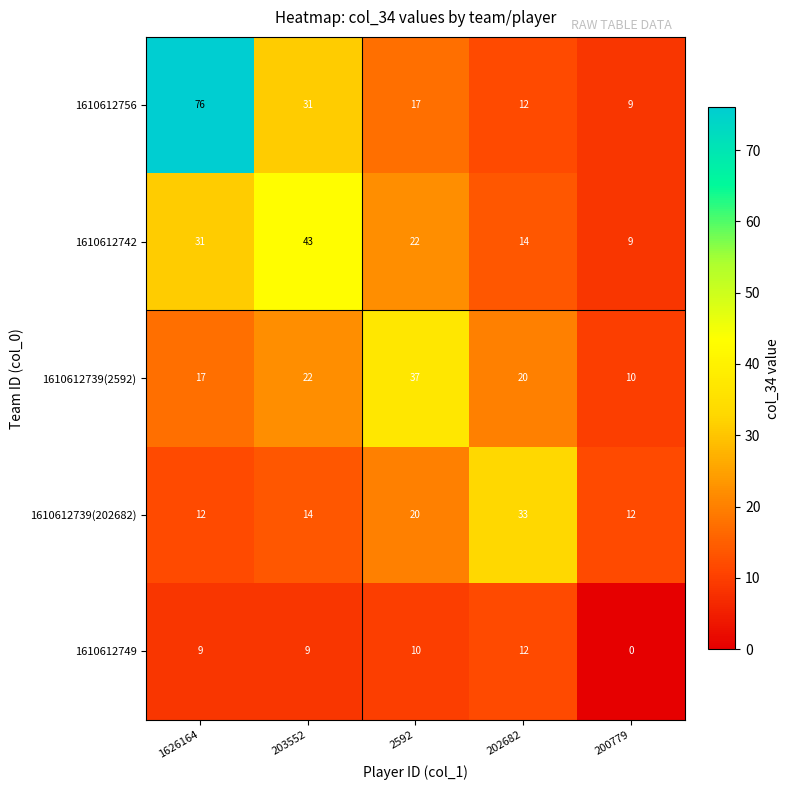

Is it true that 1610612742 equals 31 at 2592?

False